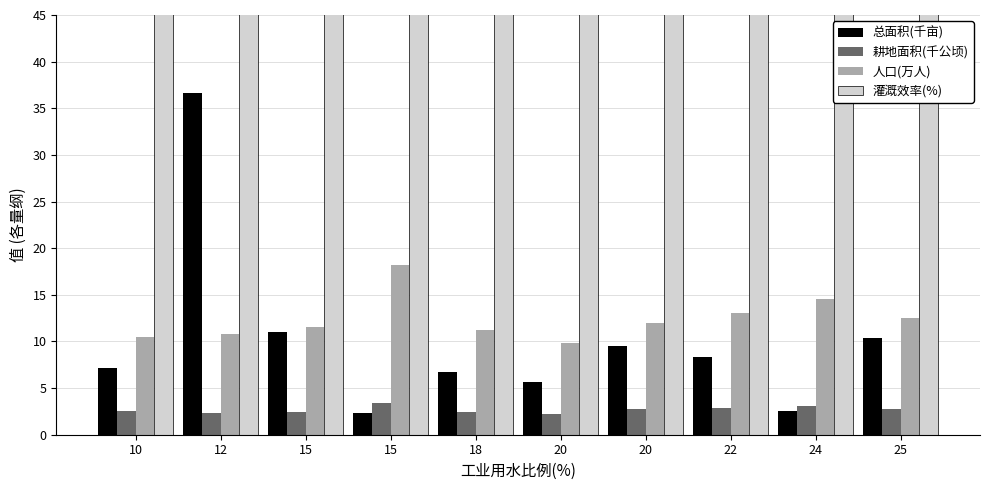

What is the difference between the second highest and minimum values in the 耕地面积(千公顷) series?

0.8